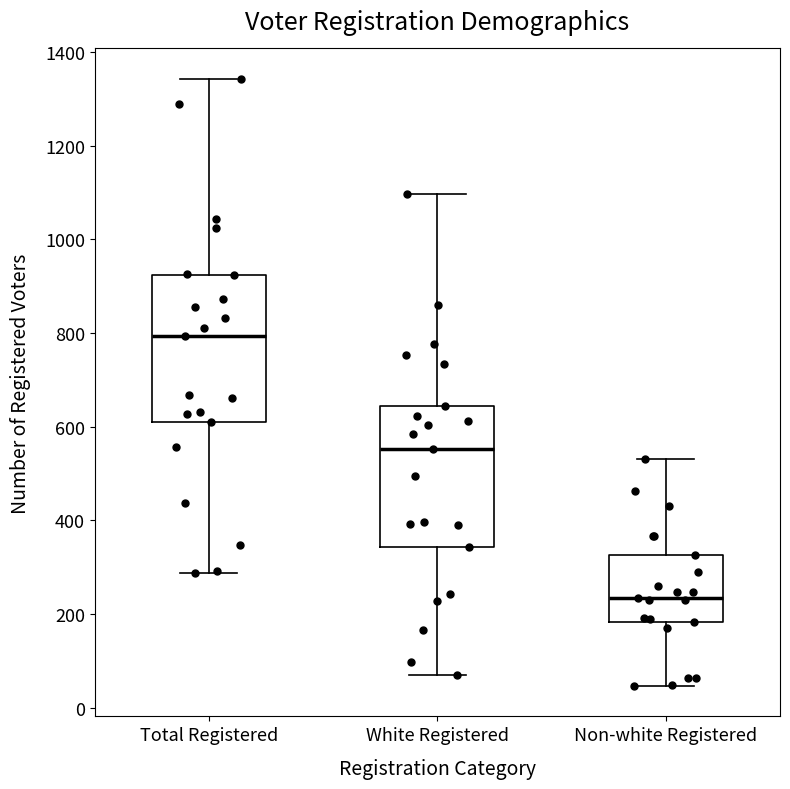

Which box has the highest median line?

Total Registered